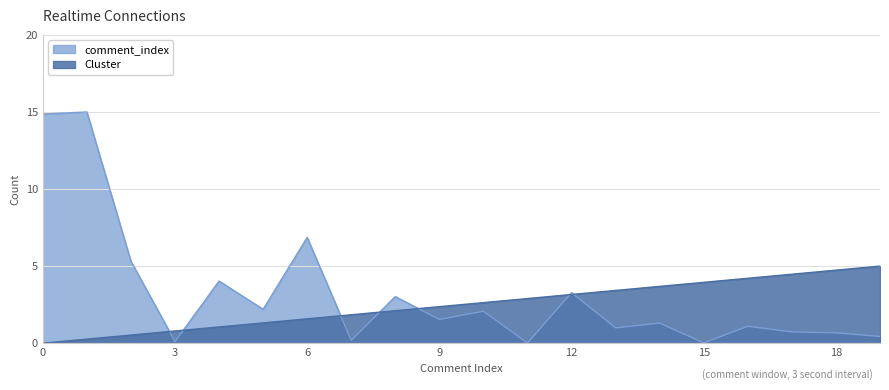

How many lines are shown in the chart?

2